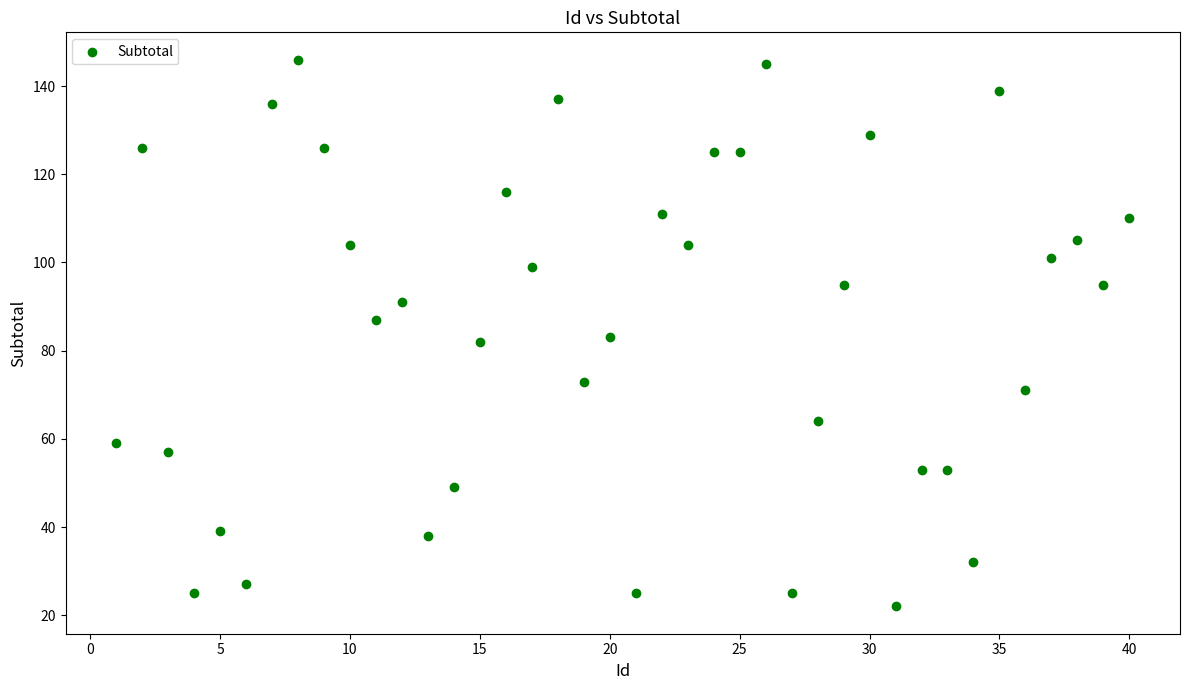

What is the range of Y values (max minus min)?

124